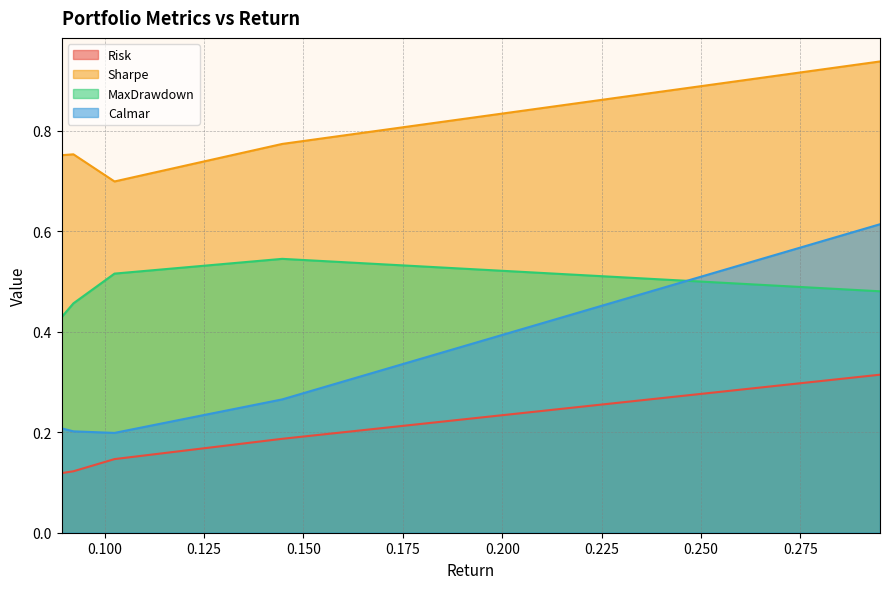

How many data points does each series have?

5